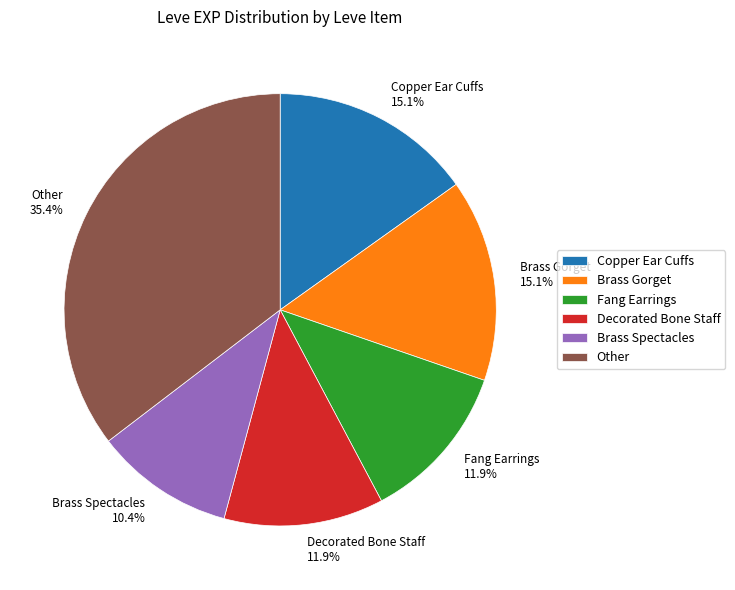

To the nearest percent, what is the average slice percentage?

17%